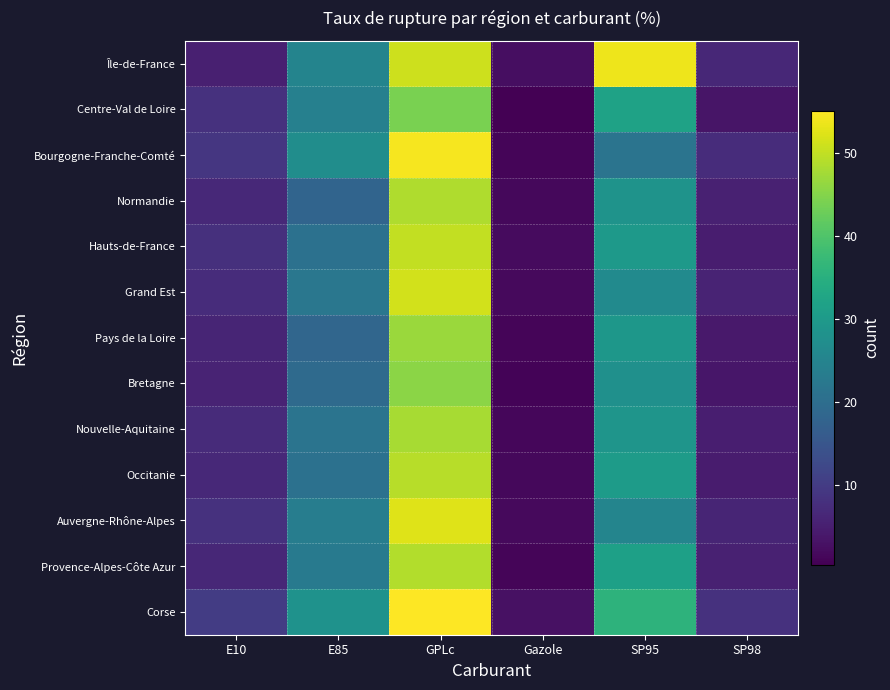

Rank the series by their maximum value, from highest to lowest.

Corse, Bourgogne-Franche-Comté, Île-de-France, Auvergne-Rhône-Alpes, Grand Est, Hauts-de-France, Occitanie, Provence-Alpes-Côte Azur, Normandie, Nouvelle-Aquitaine, Pays de la Loire, Bretagne, Centre-Val de Loire